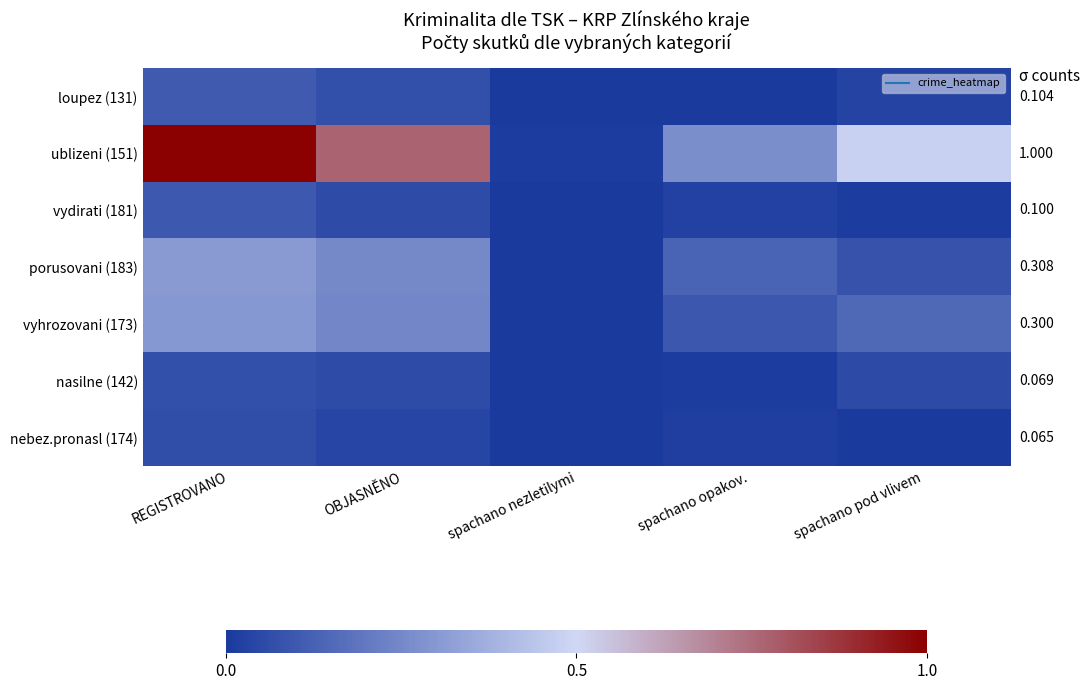

What is the total value across all series at spachano opakov.?

0.6